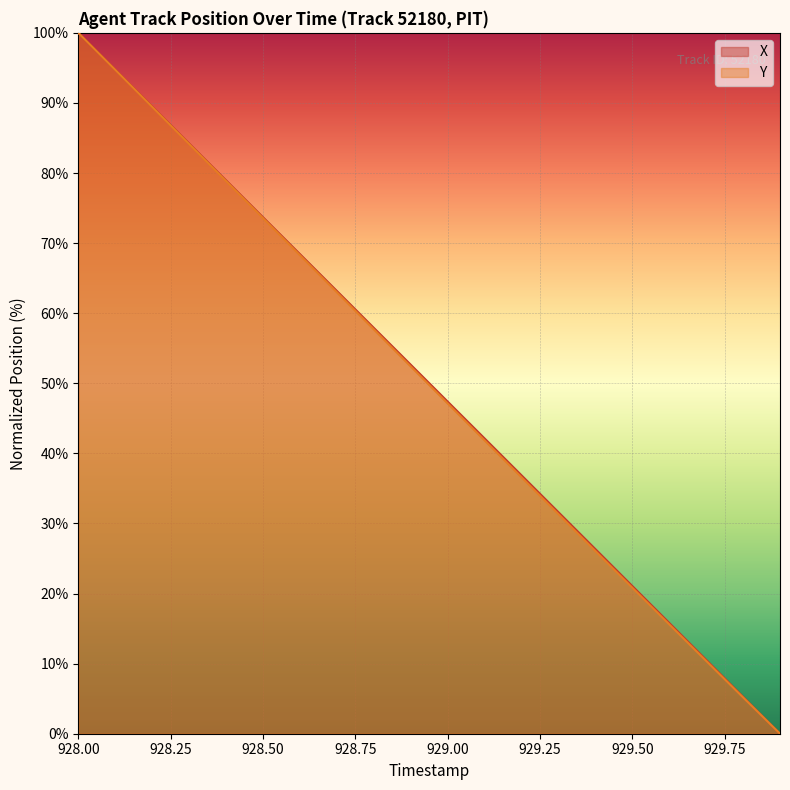

Which series has the widest spread of values?

X